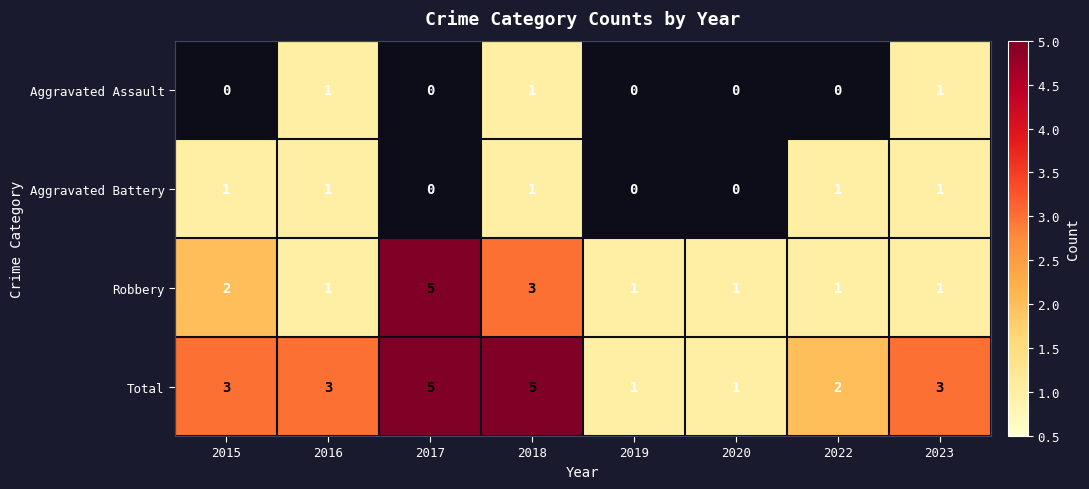

What is the difference between the highest and lowest values at 2020?

1